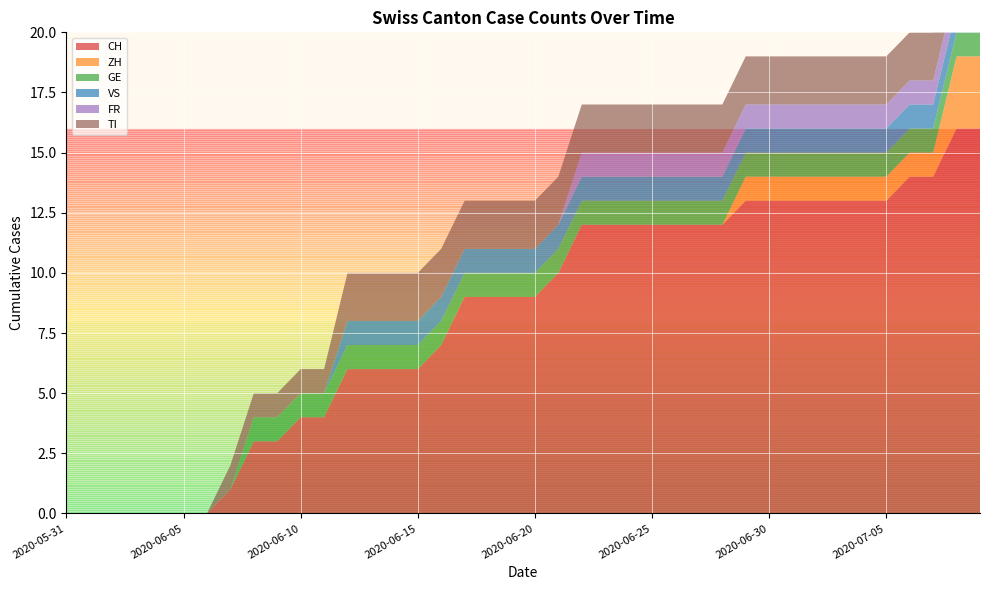

Reading left to right, extract all data points from this chart.

CH: 0	0	0	0	0	0	0	1	3	3	4	4	6	6	6	6	7	9	9	9	9	10	12	12	12	12	12	12	12	13	13	13	13	13	13	13	14	14	16	16
ZH: 0	0	0	0	0	0	0	0	0	0	0	0	0	0	0	0	0	0	0	0	0	0	0	0	0	0	0	0	0	1	1	1	1	1	1	1	1	1	3	3
GE: 0	0	0	0	0	0	0	0	1	1	1	1	1	1	1	1	1	1	1	1	1	1	1	1	1	1	1	1	1	1	1	1	1	1	1	1	1	1	1	1
VS: 0	0	0	0	0	0	0	0	0	0	0	0	1	1	1	1	1	1	1	1	1	1	1	1	1	1	1	1	1	1	1	1	1	1	1	1	1	1	1	1
FR: 0	0	0	0	0	0	0	0	0	0	0	0	0	0	0	0	0	0	0	0	0	0	1	1	1	1	1	1	1	1	1	1	1	1	1	1	1	1	1	1
TI: 0	0	0	0	0	0	0	1	1	1	1	1	2	2	2	2	2	2	2	2	2	2	2	2	2	2	2	2	2	2	2	2	2	2	2	2	2	2	2	2